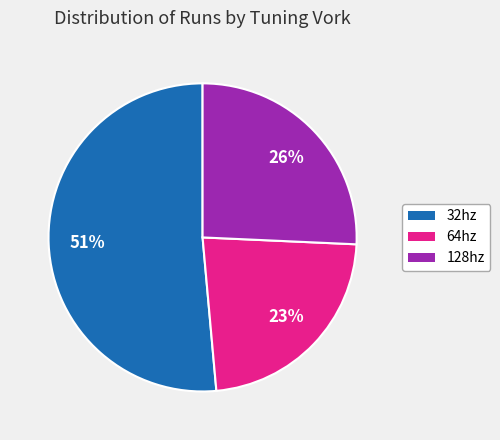

The 32hz slice represents 44% of the pie. True or false?

False